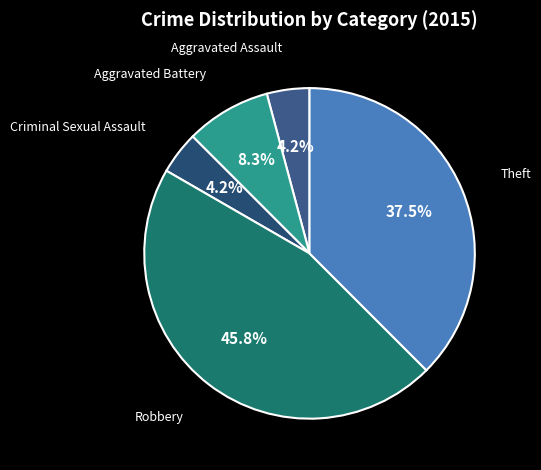

Is there a majority slice in this chart?

No